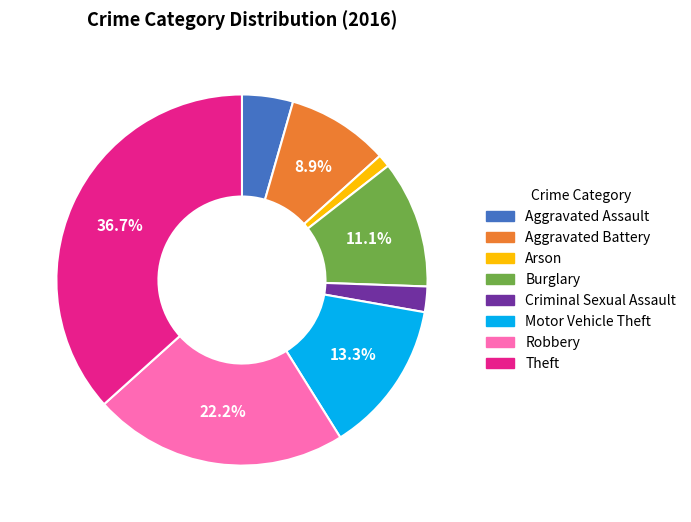

To the nearest percent, what portion does Aggravated Assault represent?

4%